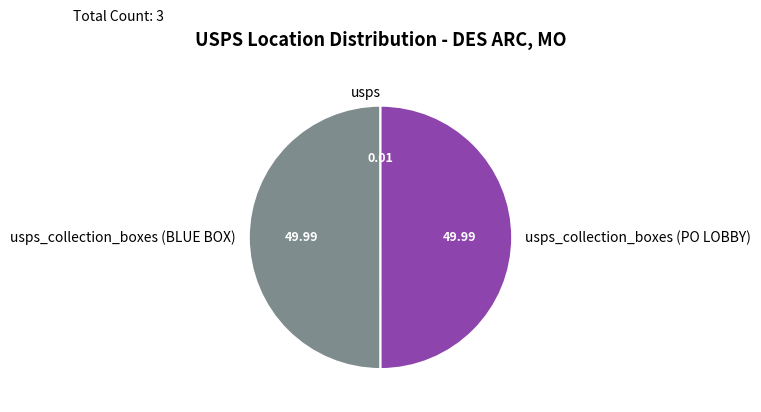

Between usps_collection_boxes (PO LOBBY) and usps, which is larger?

usps_collection_boxes (PO LOBBY)